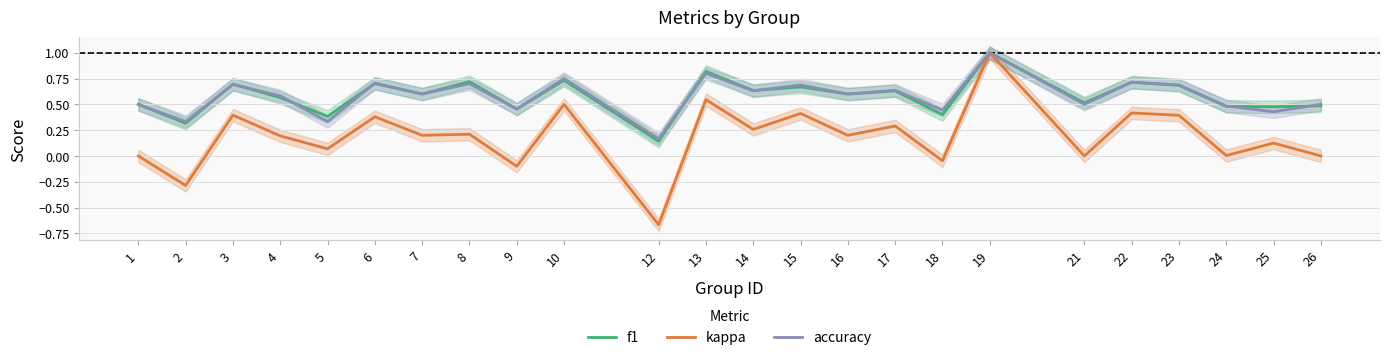

How many lines are shown in the chart?

3